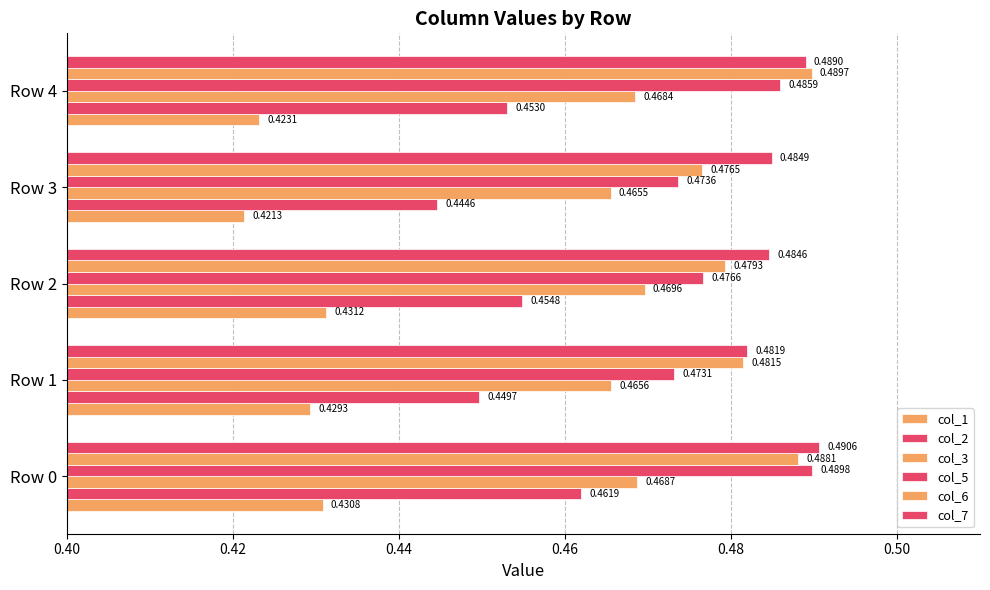

How many col_6 values are between 0 and 1?

5